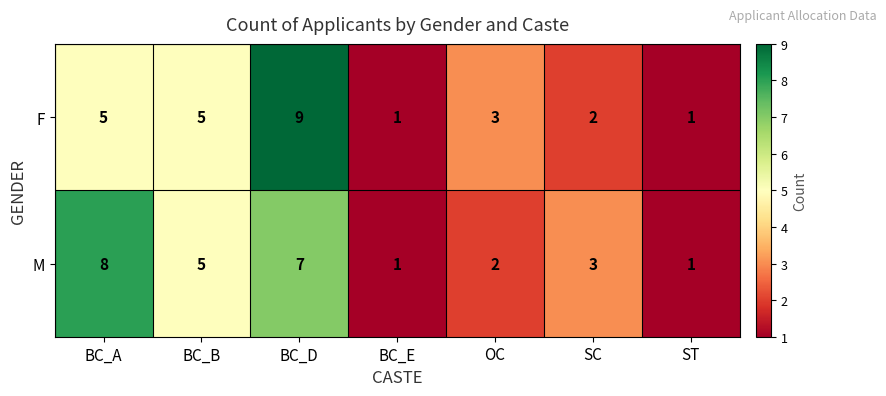

Count the F values in the range 1 to 5.

6